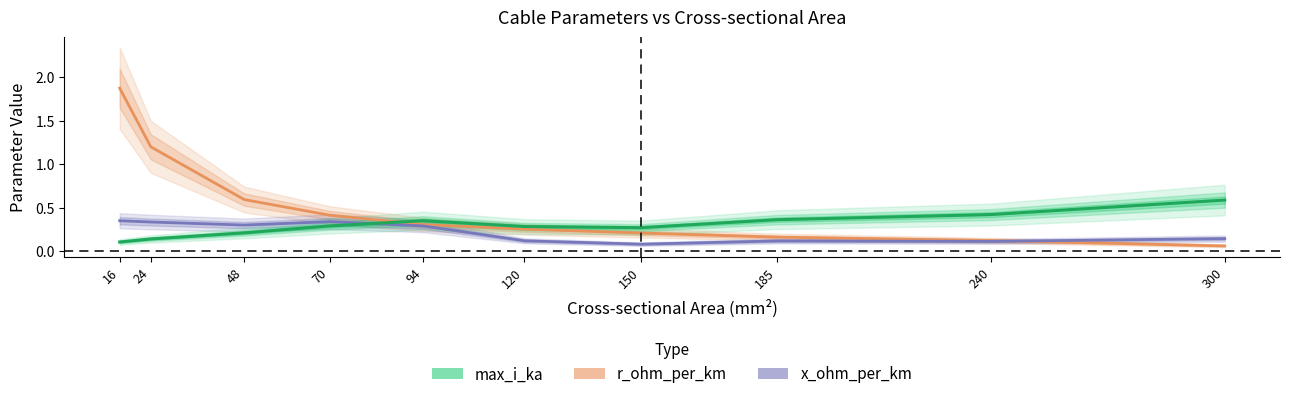

Which series has the widest spread of values?

r_ohm_per_km